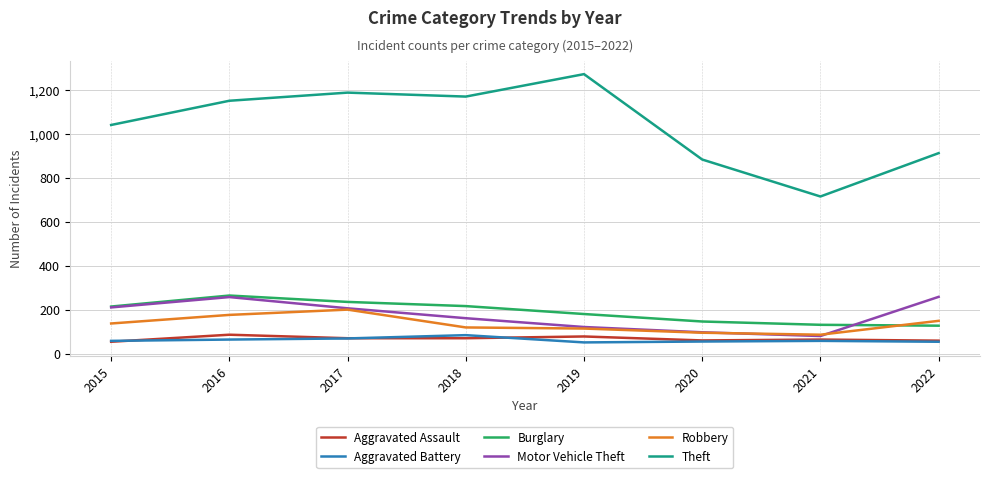

True or false: Burglary and Aggravated Assault intersect in this chart.

False